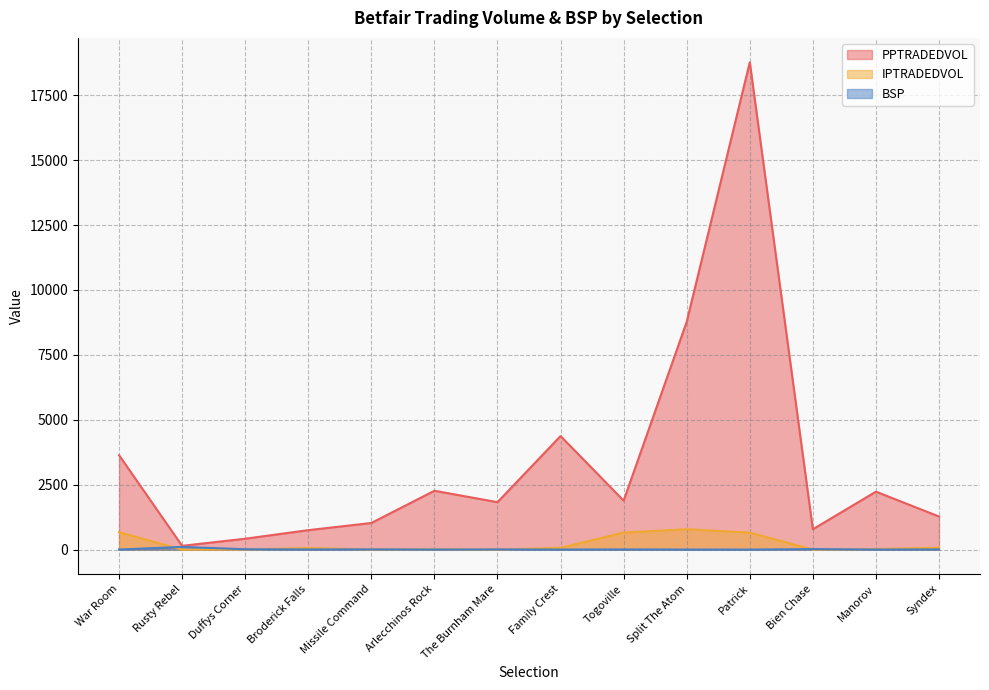

How many lines are shown in the chart?

3